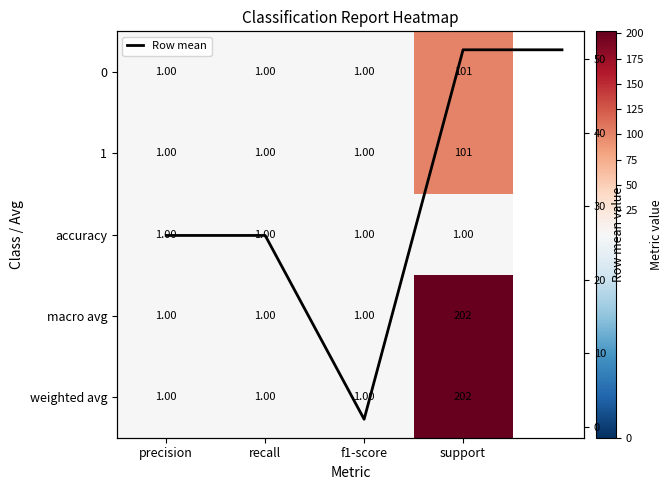

True or false: macro avg has a value of 1 at f1-score.

True